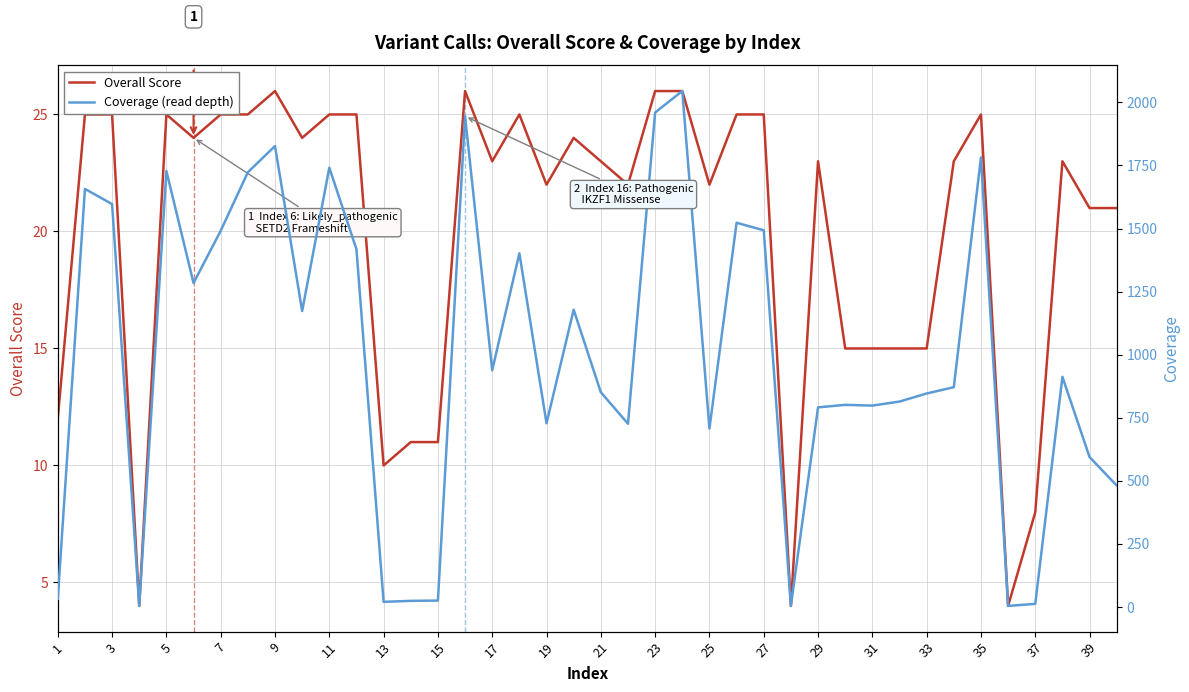

What is the value of the Coverage (read depth) point at the 24th from the left?

1418